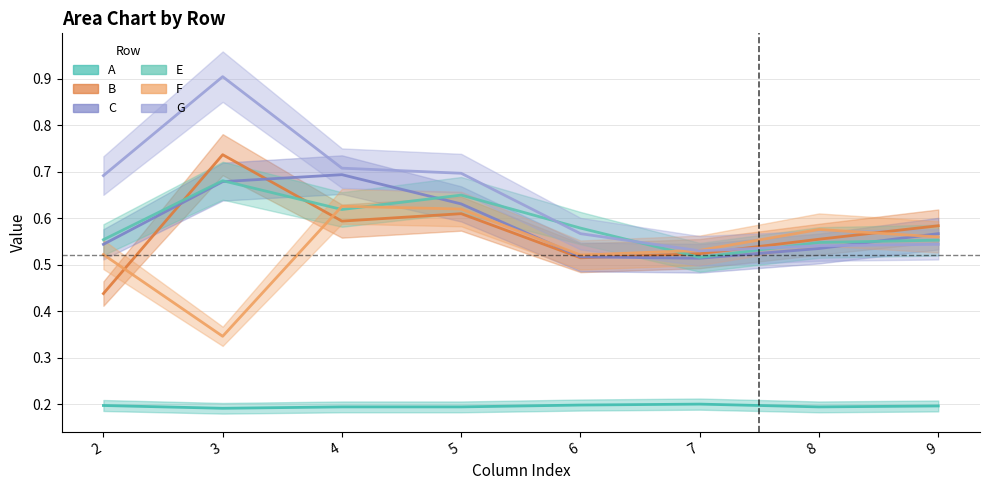

True or false: C and G cross at least once.

True